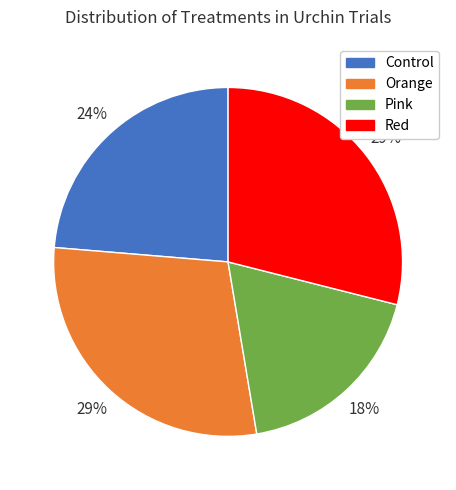

Which has a higher value, Pink or Orange?

Orange